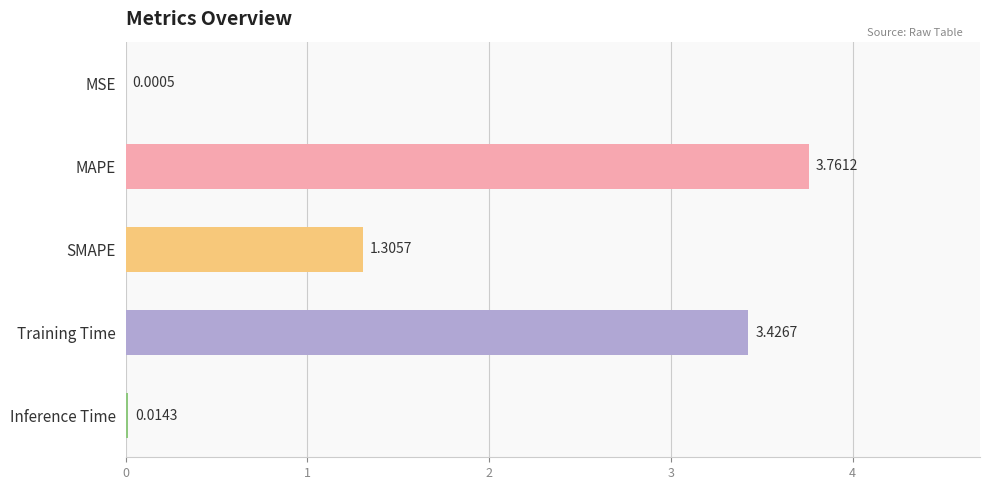

What is the change in value from MSE to SMAPE?

+1.3